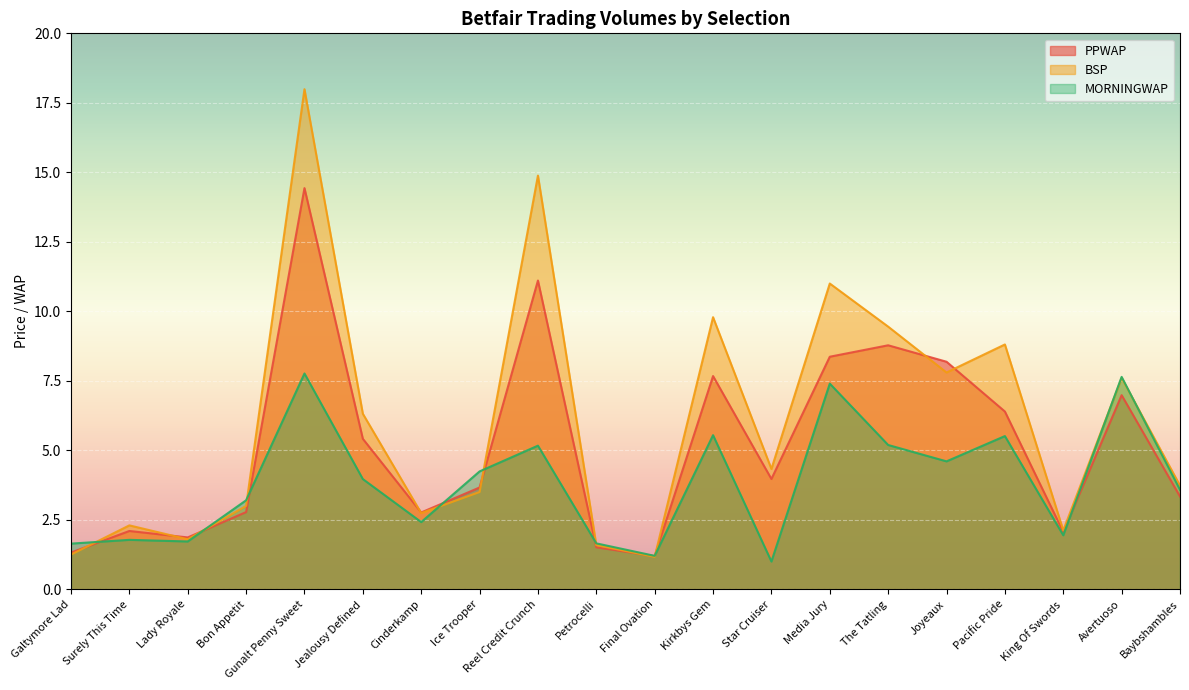

What is the sum of the MORNINGWAP values at Final Ovation and Lady Royale?

2.9